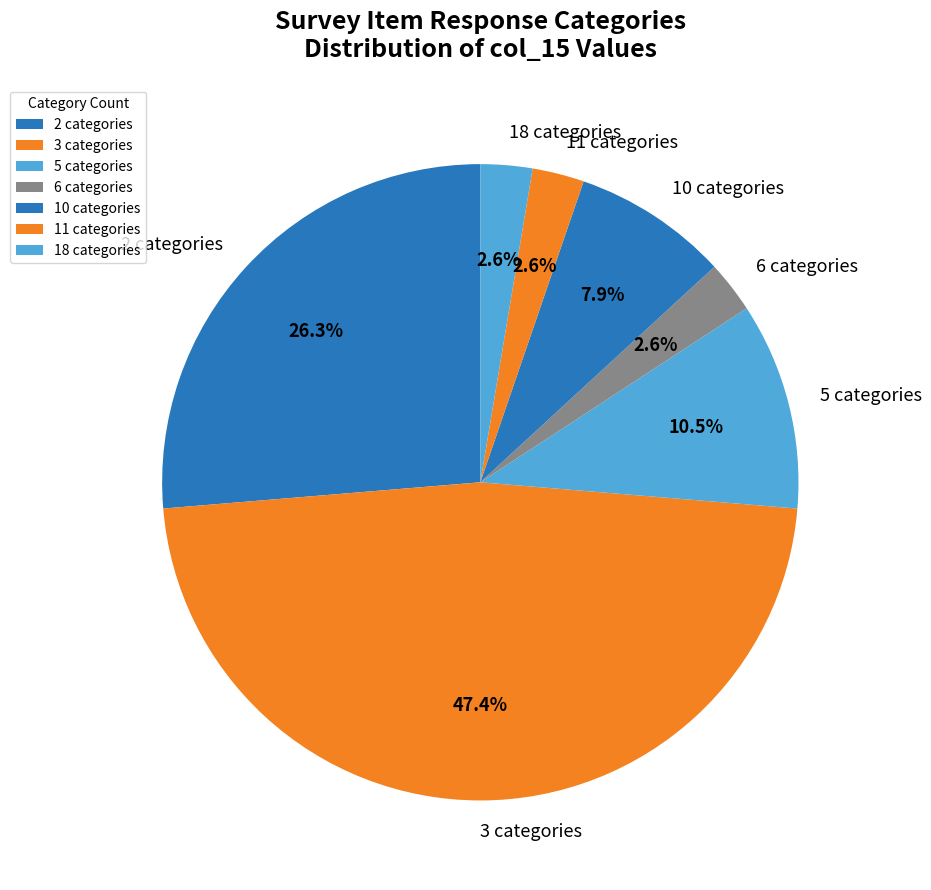

Do 18 categories and 6 categories together represent more than half of the pie?

No